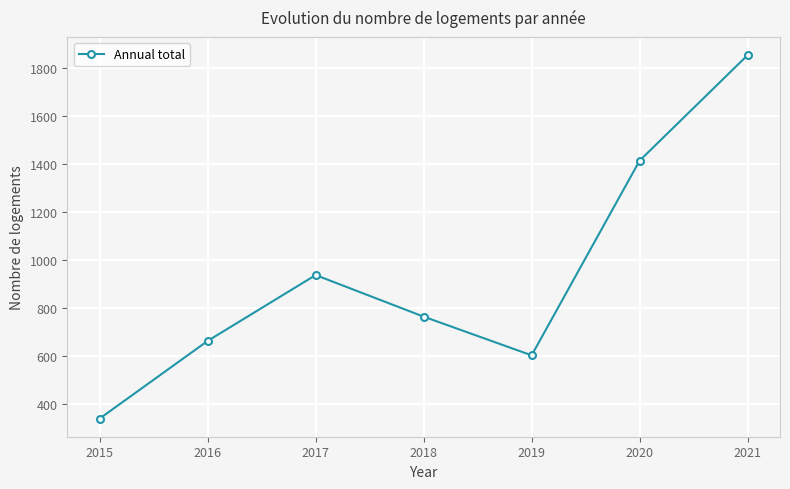

Approximately how many times larger is the value at 2020 compared to 2018?

1.8